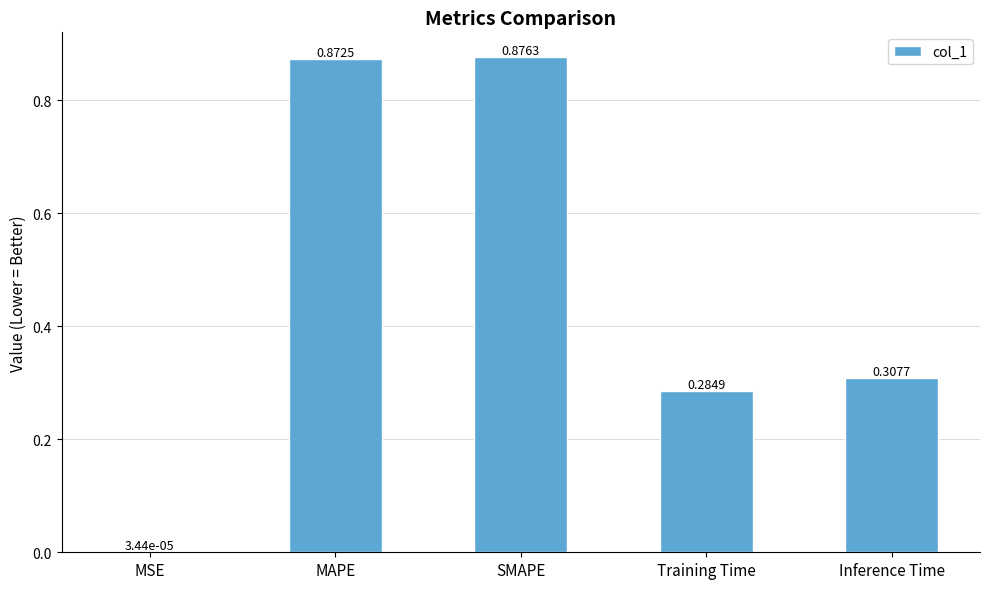

Which category has the highest value across all series?

SMAPE